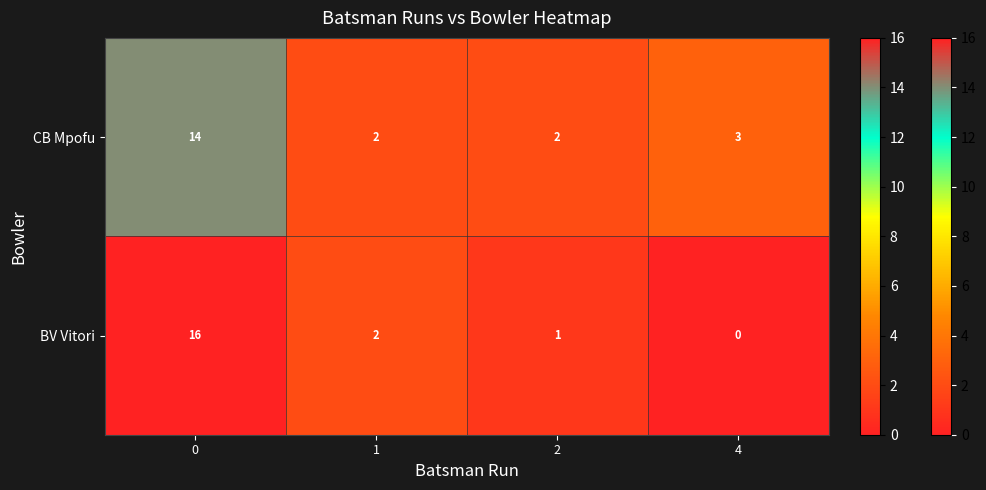

Reading right to left, what are all the values shown in this chart?

CB Mpofu: 4=3	2=2	1=2	0=14
BV Vitori: 4=0	2=1	1=2	0=16